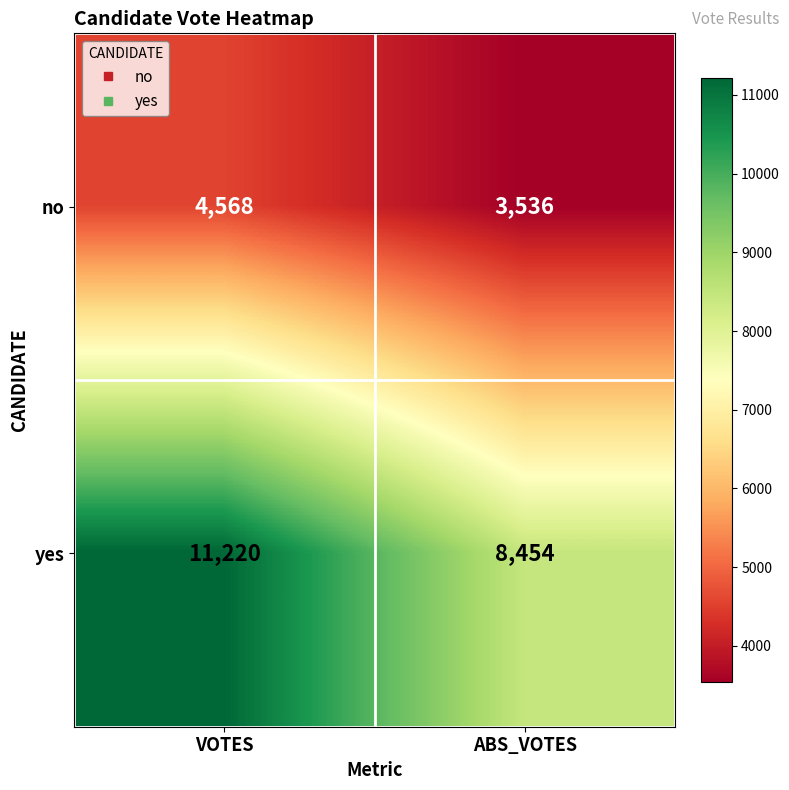

At ABS_VOTES, list the series in order from largest to smallest.

yes, no